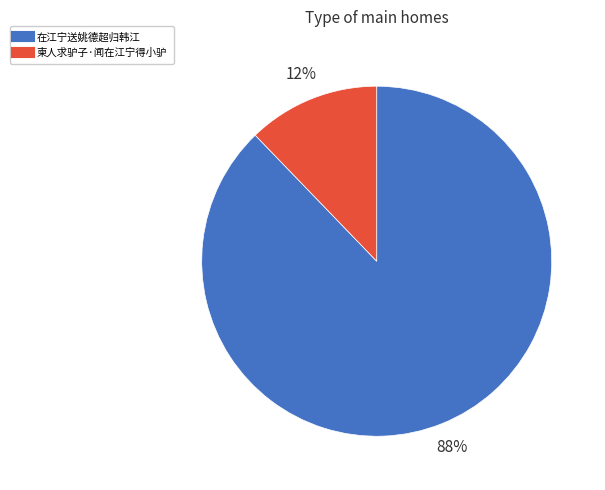

Combined, do 柬人求驴子·闻在江宁得小驴 and 在江宁送姚德超归韩江 account for over 50%?

Yes